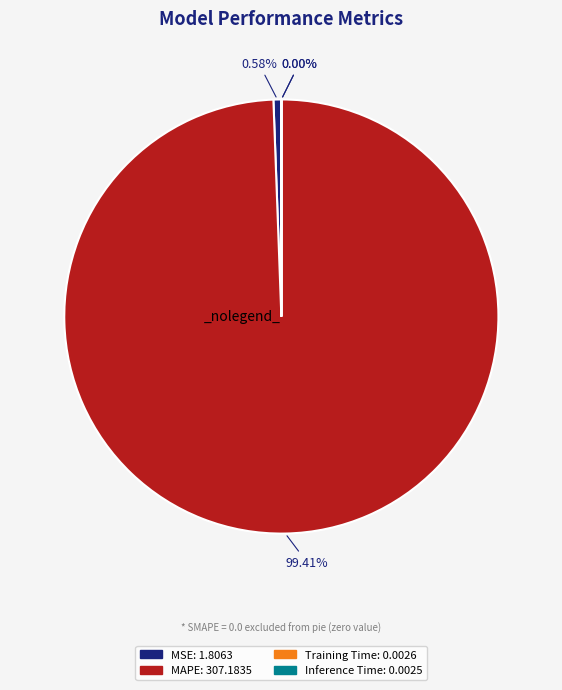

To the nearest percent, what is the difference between the largest and smallest slice percentages?

99%